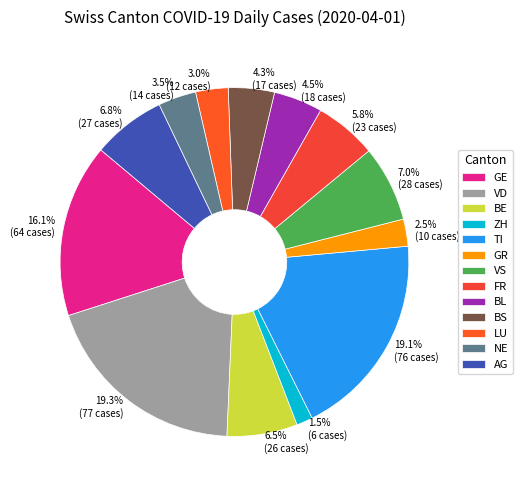

True or false: BL accounts for 1% of the total.

False